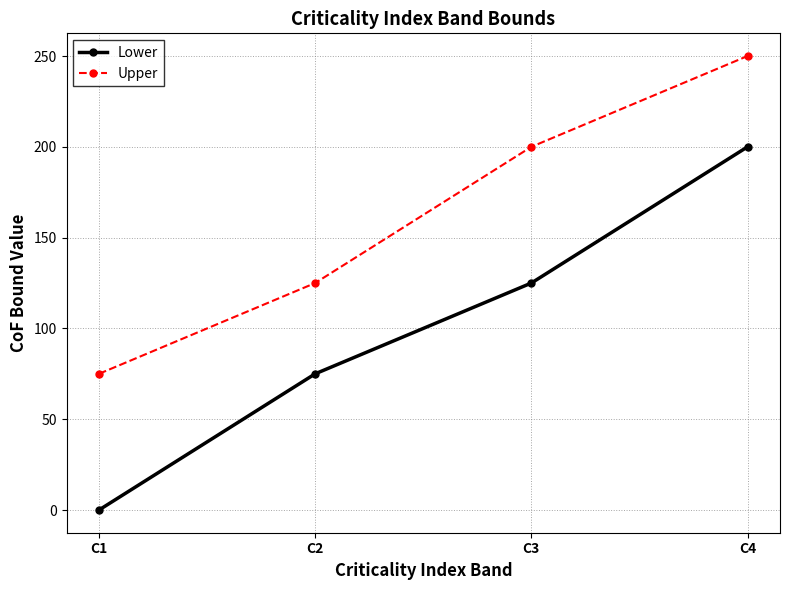

At which category is the sum across all series the highest?

C4